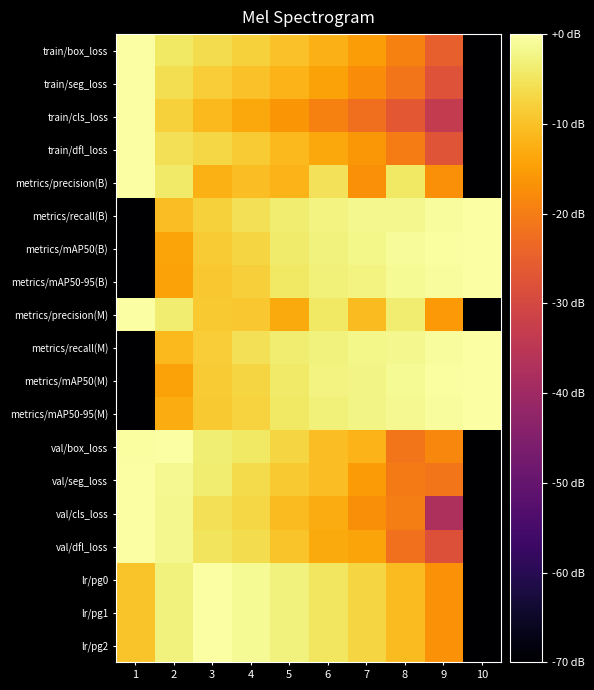

What is the spread (max minus min) of values at 3?

12.3